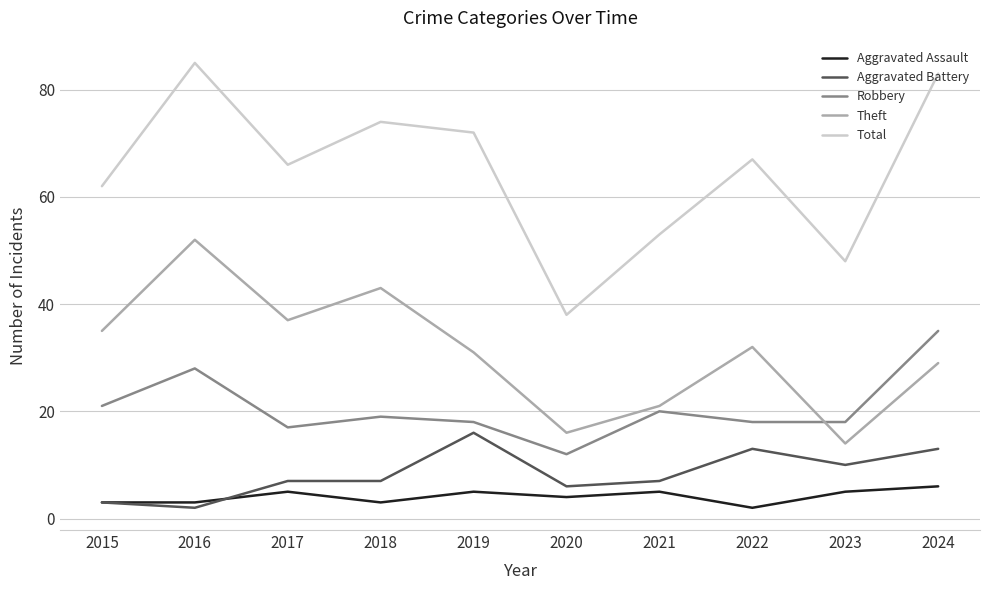

At 2020, list the series in order from smallest to largest.

Aggravated Assault, Aggravated Battery, Robbery, Theft, Total